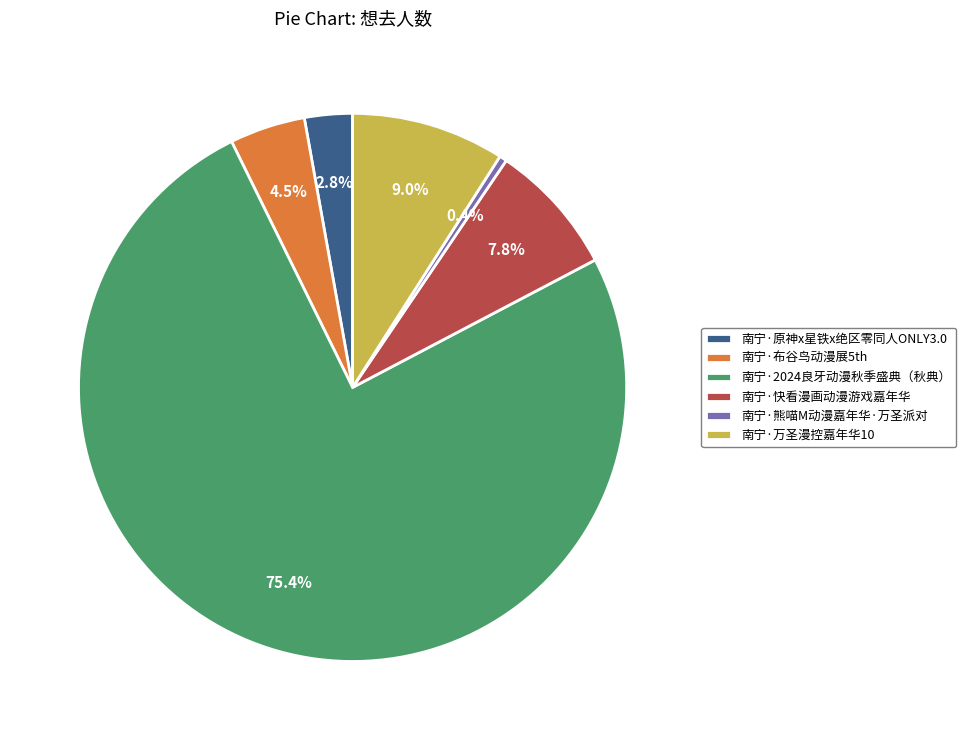

Do 南宁·万圣漫控嘉年华10 and 南宁·布谷鸟动漫展5th together represent more than half of the pie?

No